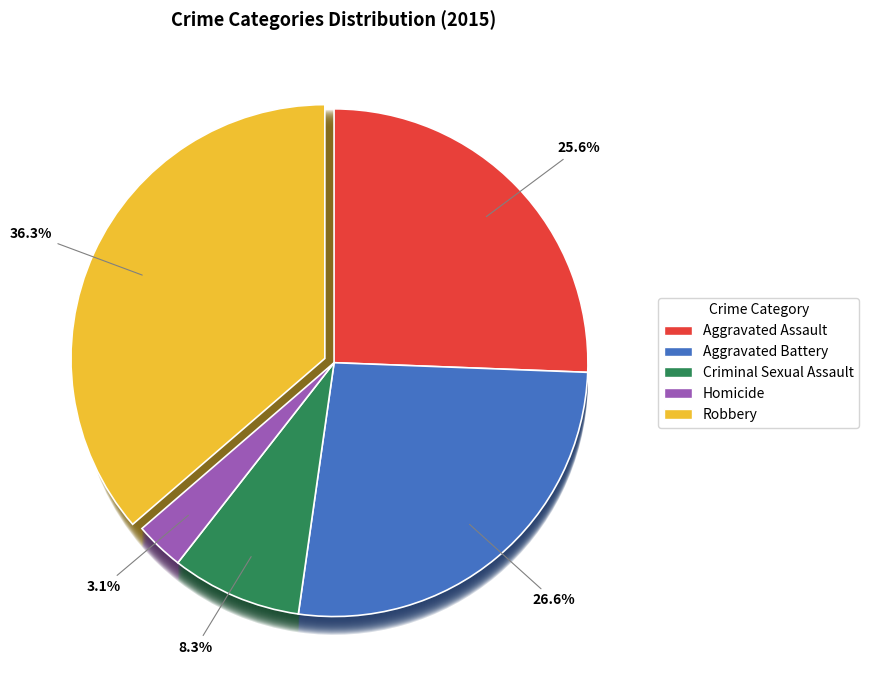

True or false: Robbery accounts for 36% of the total.

True